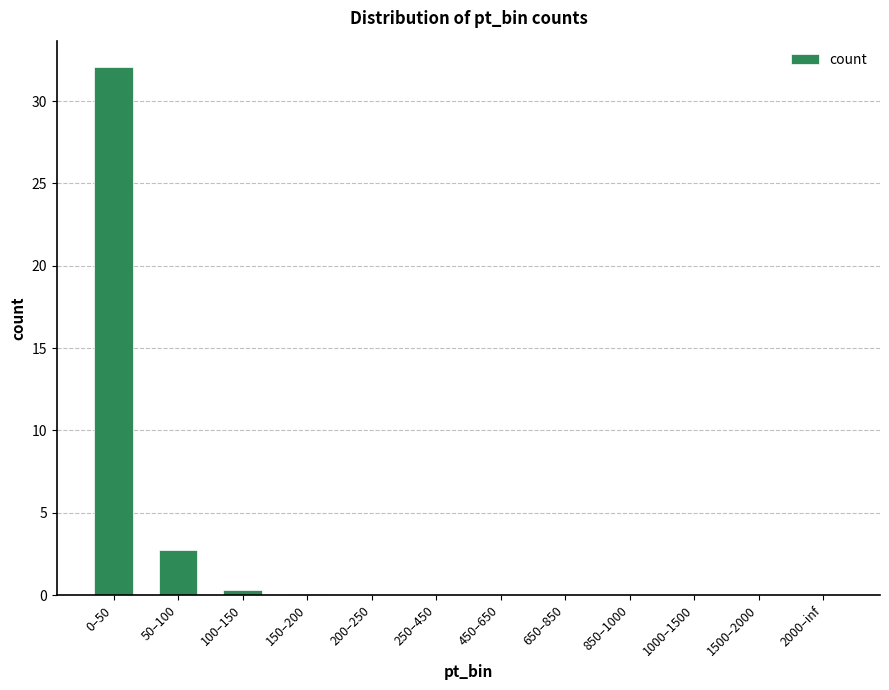

At which label is the value closest to 16?

50–100